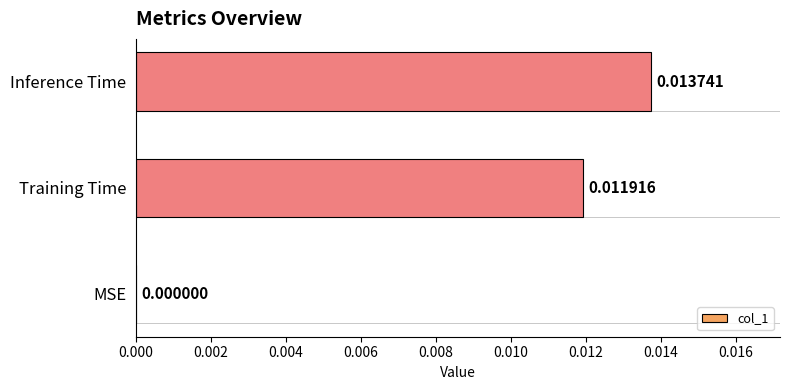

At which label is the value closest to 0?

MSE